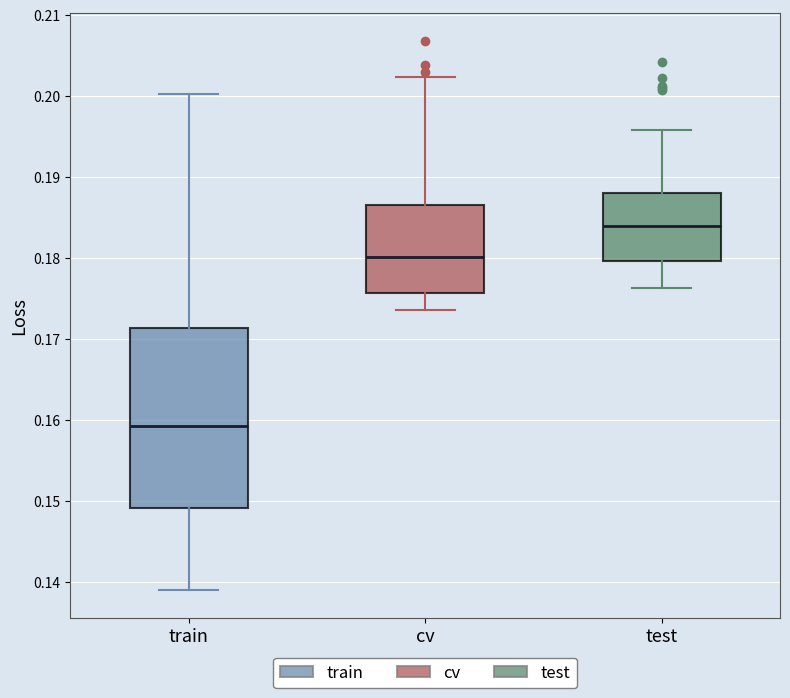

Where is the lower edge of the box for train on the y-axis? The values are not printed on the chart, so give them approximately, as read against the axis.

0.149